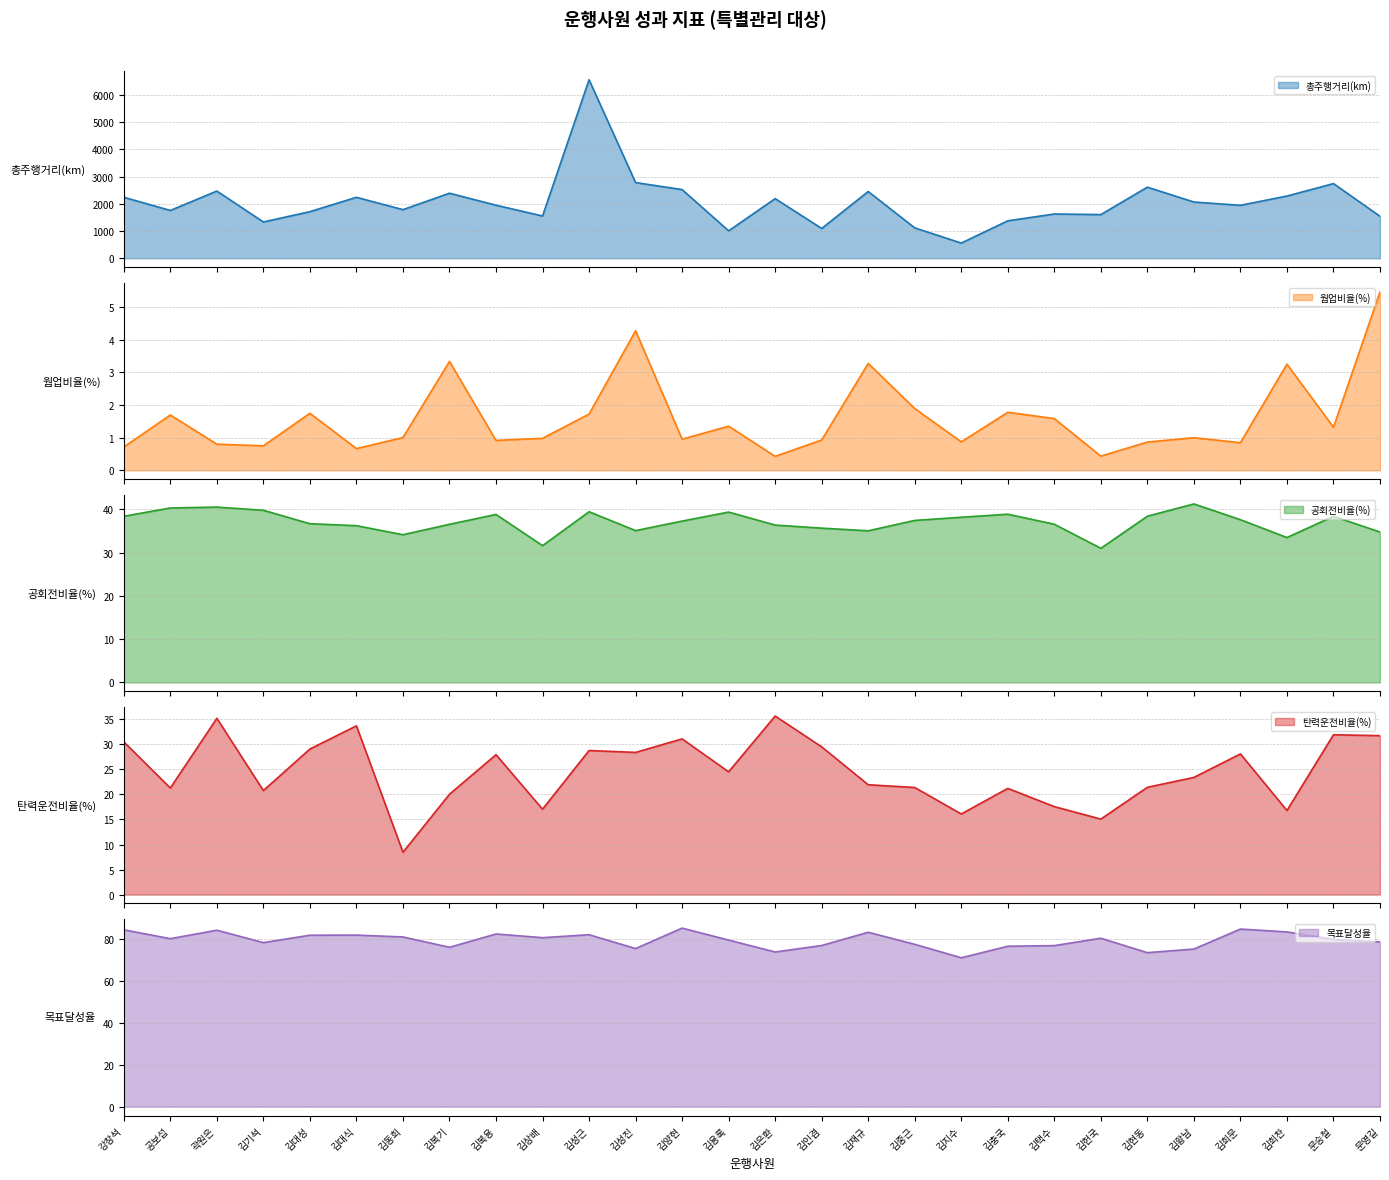

Reading right to left, transcribe all the data shown in this chart.

총주행거리(km): 1543.0	2742.7	2285.7	1945.9	2065.5	2612.4	1604.6	1627.4	1376.2	559.0	1117.0	2451.7	1095.5	2191.6	1008.1	2523.4	2780.6	6556.6	1553.0	1949.5	2389.4	1786.1	2239.0	1712.1	1332.8	2469.3	1756.4	2241.3
웜업비율(%): 5.5	1.3	3.3	0.8	1.0	0.9	0.4	1.6	1.8	0.9	1.9	3.3	0.9	0.4	1.4	1.0	4.3	1.7	1.0	0.9	3.3	1.0	0.7	1.8	0.8	0.8	1.7	0.7
공회전비율(%): 34.7	38.4	33.5	37.6	41.2	38.4	31.0	36.5	38.9	38.2	37.4	35.0	35.6	36.4	39.4	37.3	35.1	39.4	31.6	38.8	36.5	34.1	36.2	36.7	39.8	40.5	40.3	38.4
탄력운전비율(%): 31.8	31.9	16.8	28.1	23.4	21.4	15.1	17.6	21.2	16.1	21.4	21.9	29.5	35.7	24.5	31.1	28.4	28.8	17.1	28.0	20.0	8.5	33.7	29.1	20.8	35.2	21.3	30.5
목표달성율: 78.4	79.6	83.1	84.5	75.0	73.3	80.1	76.6	76.3	70.8	77.2	83.0	76.7	73.6	79.2	85.0	75.2	81.8	80.4	82.2	75.8	80.8	81.6	81.6	78.0	84.0	79.9	84.1